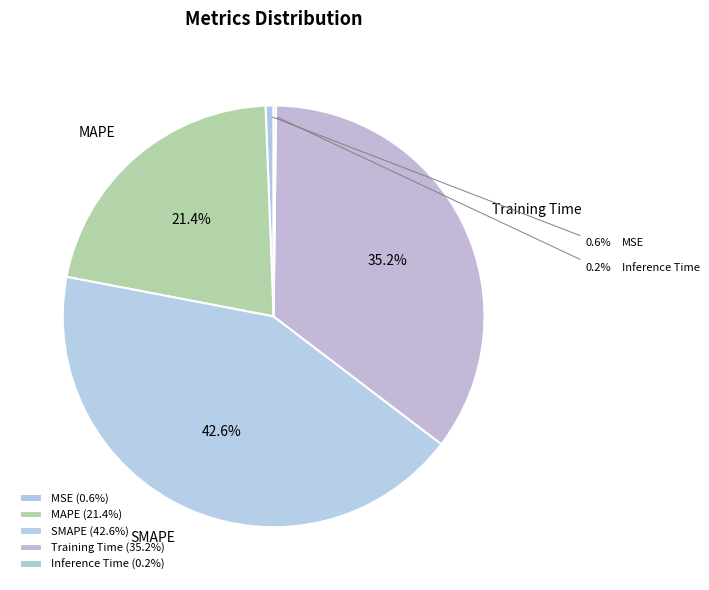

Does MSE represent more than half of the total?

No